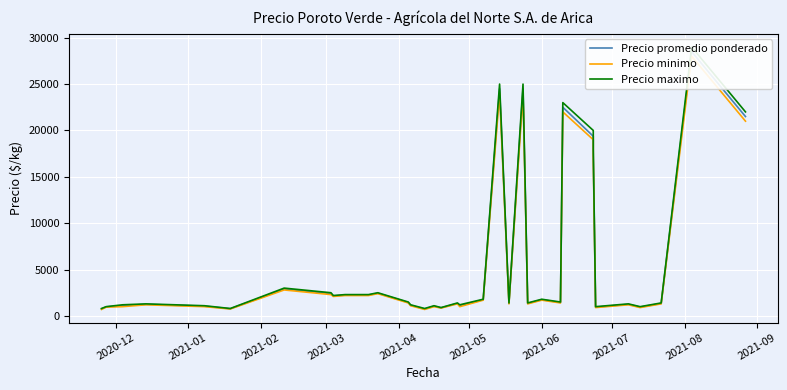

True or false: Precio minimo has more than 2 points higher than both neighbors.

True